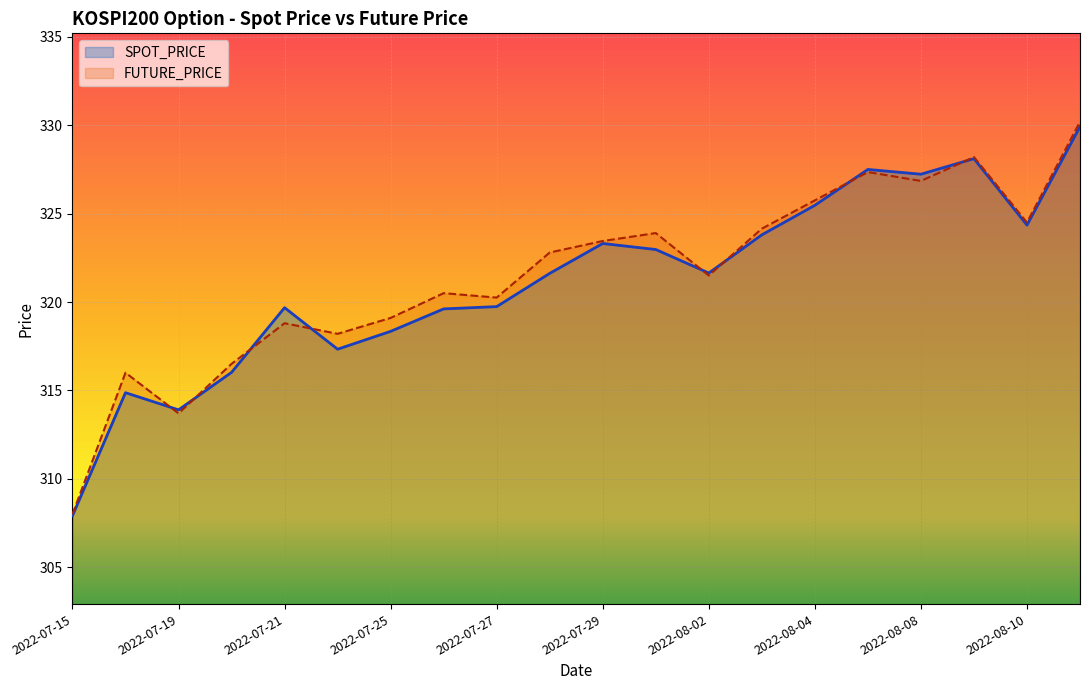

What is the minimum value shown in the chart?

307.9